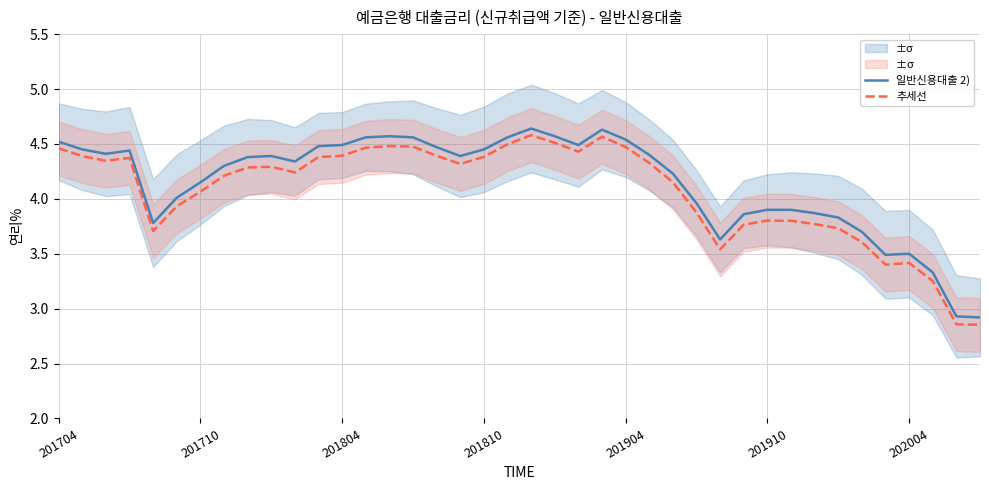

Where is 추세선 nearest to the value 3?

38